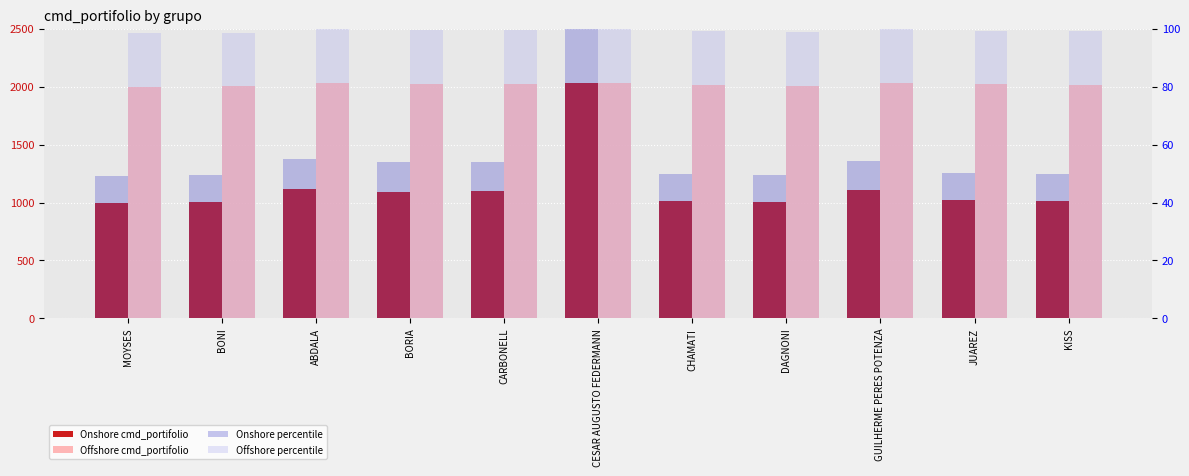

At which label is Offshore cmd_portifolio closest to 2016?

KISS